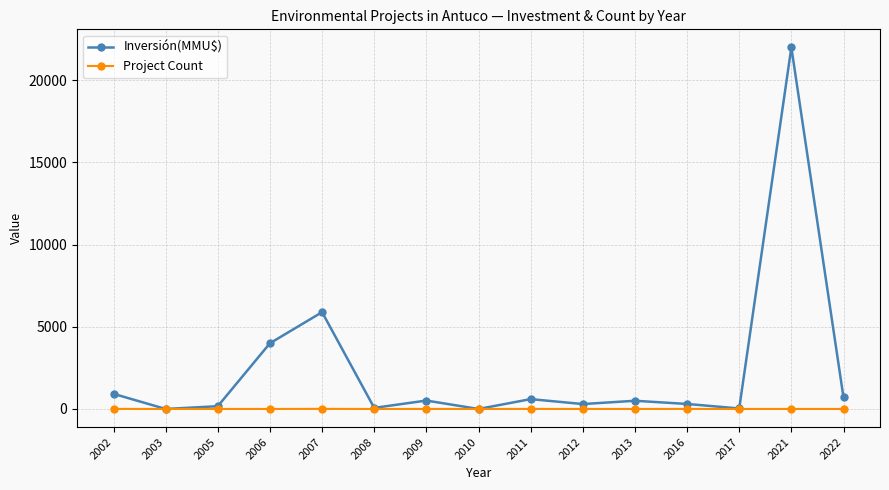

Between which two adjacent categories do Inversión(MMU$) and Project Count first intersect?

2002 and 2003